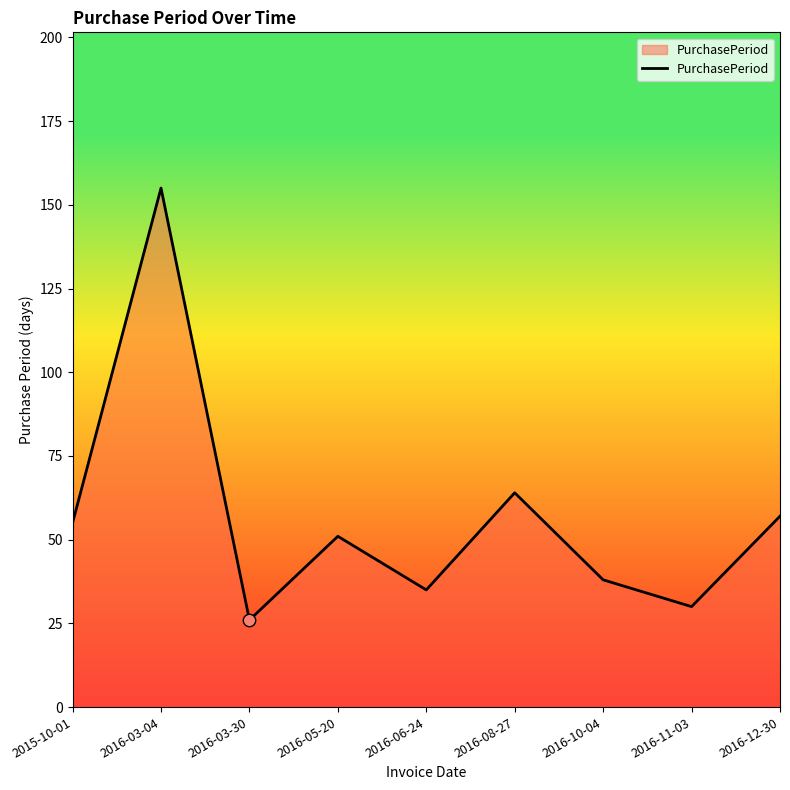

Approximately how many times larger is the value at 2016-03-04 compared to 2016-06-24?

4.4